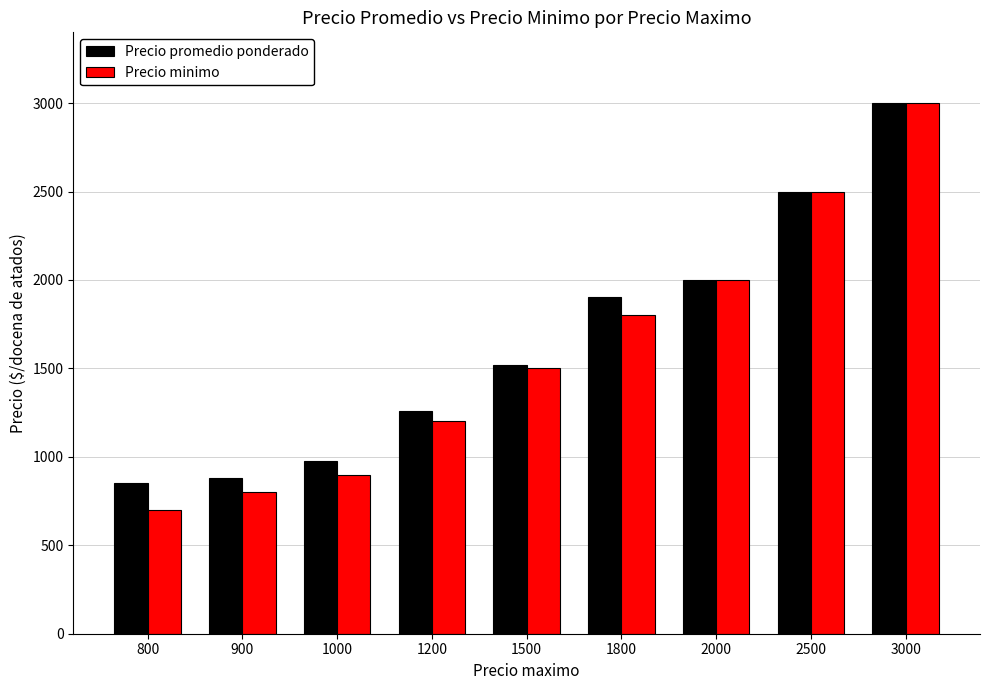

Is it true that Precio minimo equals 537 at 2000?

False